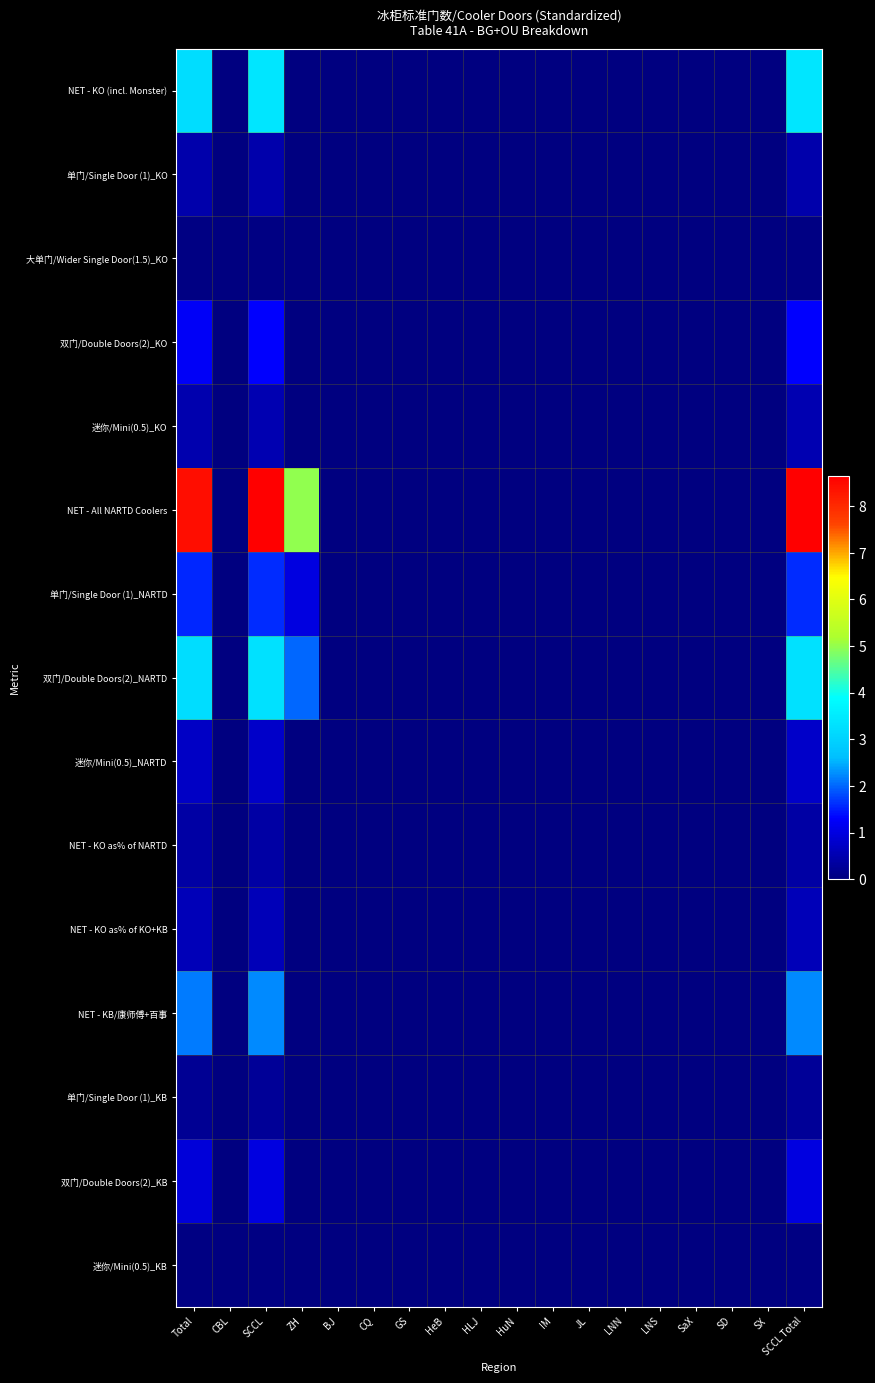

Count the number of categories in the chart.

18